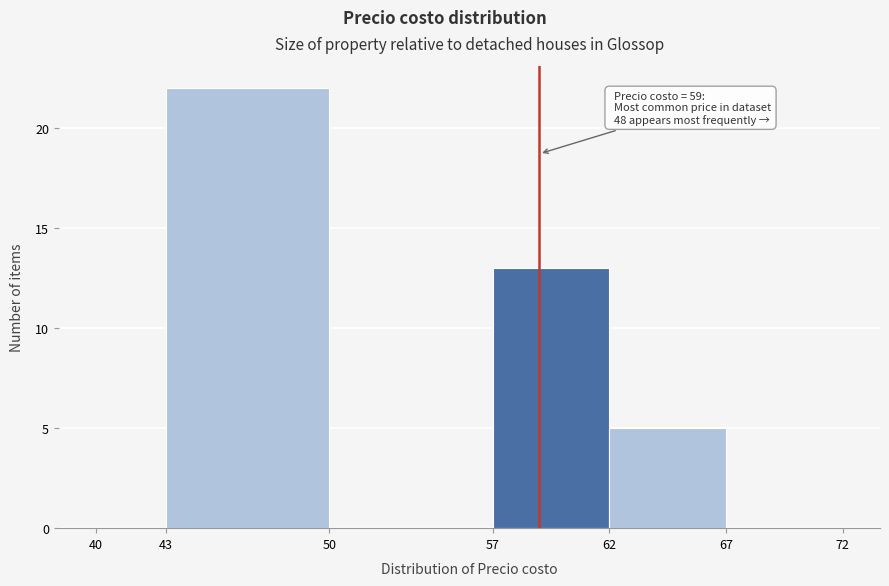

Over which range of the x-axis is the bar tallest?

43 to 50